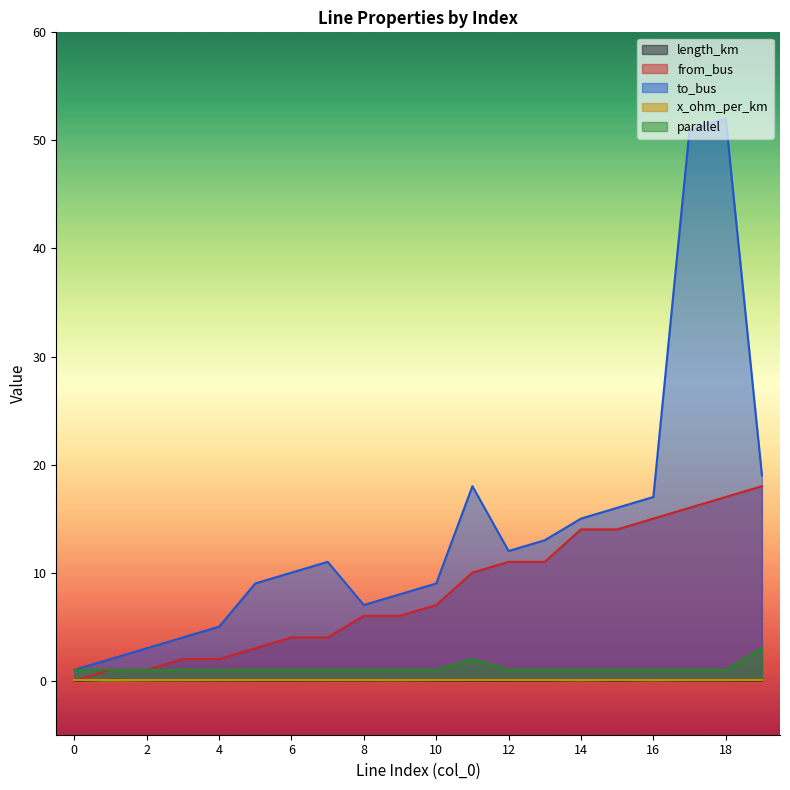

Count the parallel values in the range 1 to 2.

19